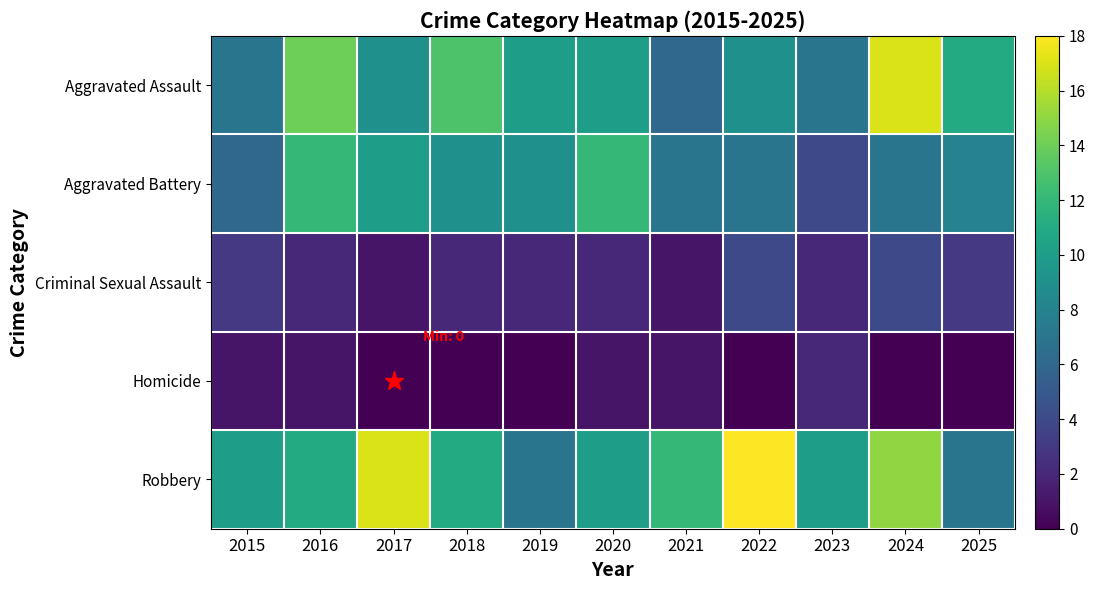

Which series has the largest range (max minus min)?

Aggravated Assault